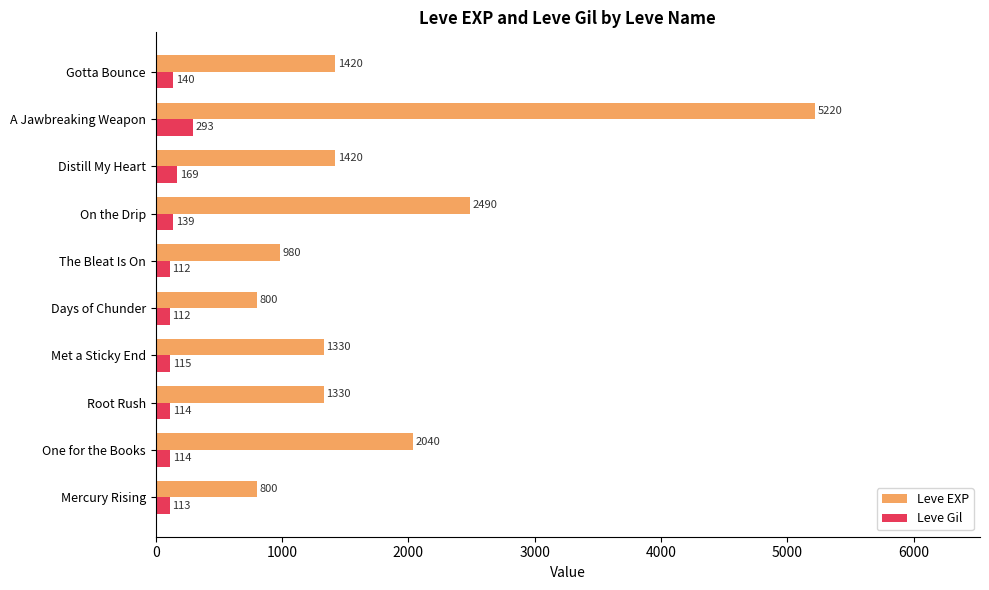

Is it true that Leve EXP equals 1420 at Gotta Bounce?

True